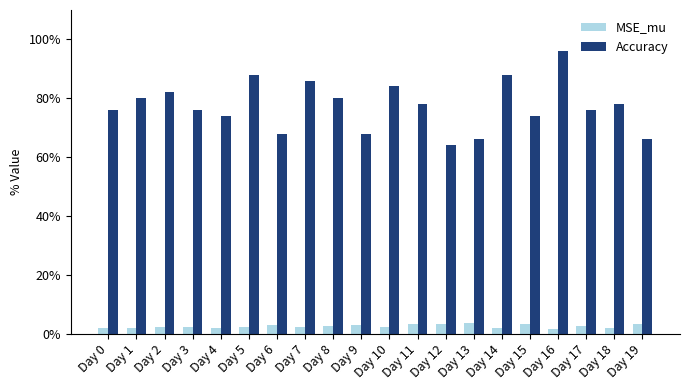

What is the sum of all MSE_mu values?

0.5